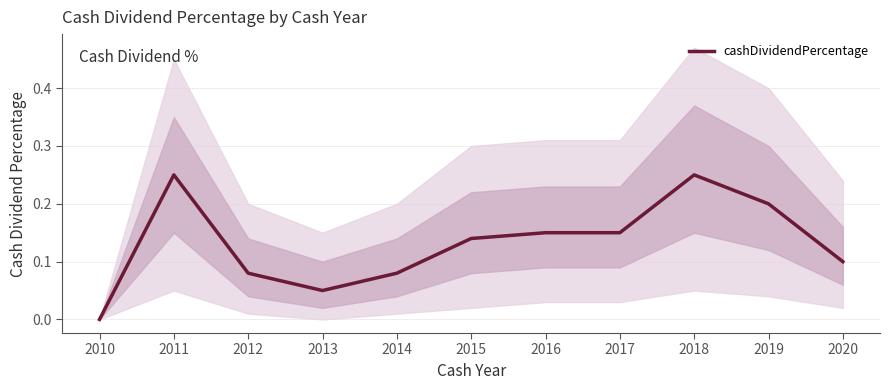

True or false: the data shows 0.1 at 2016.

True